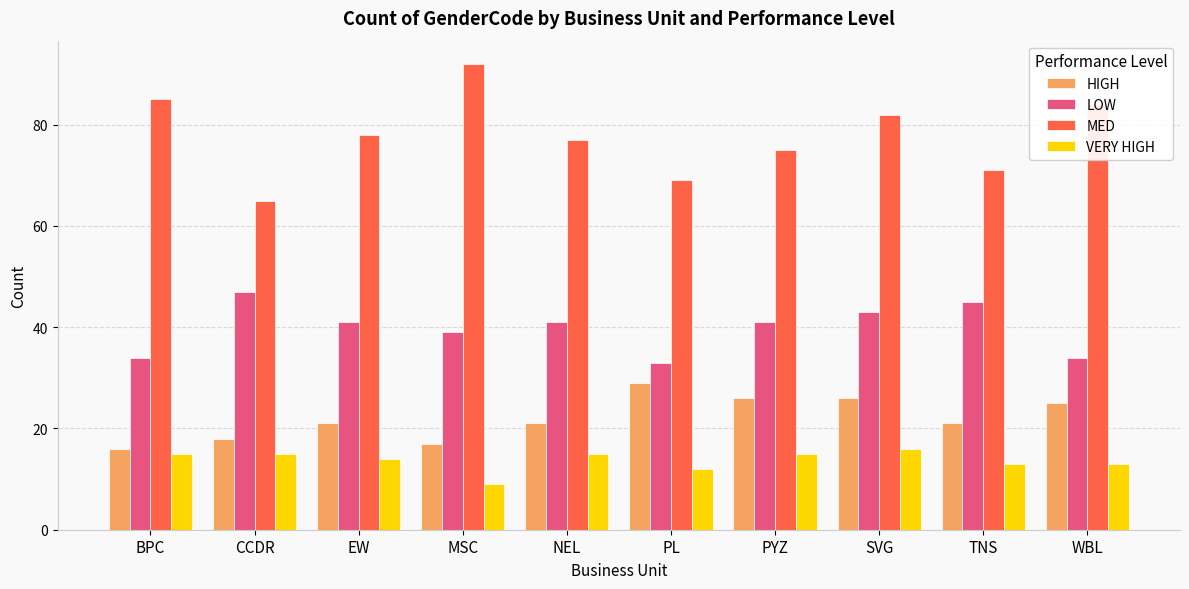

What is the spread (max minus min) of values at SVG?

66